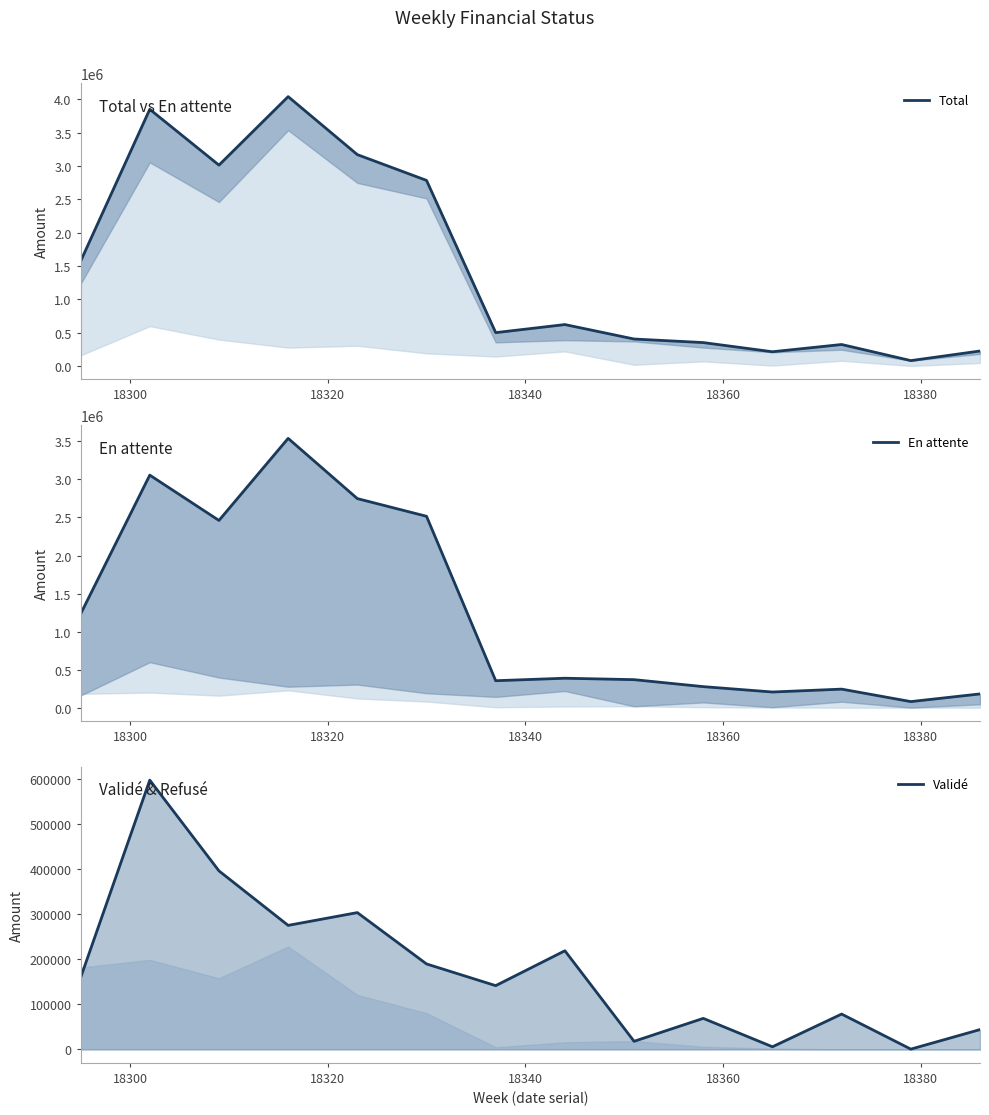

At how many categories does at least one series exceed 1694460?

5